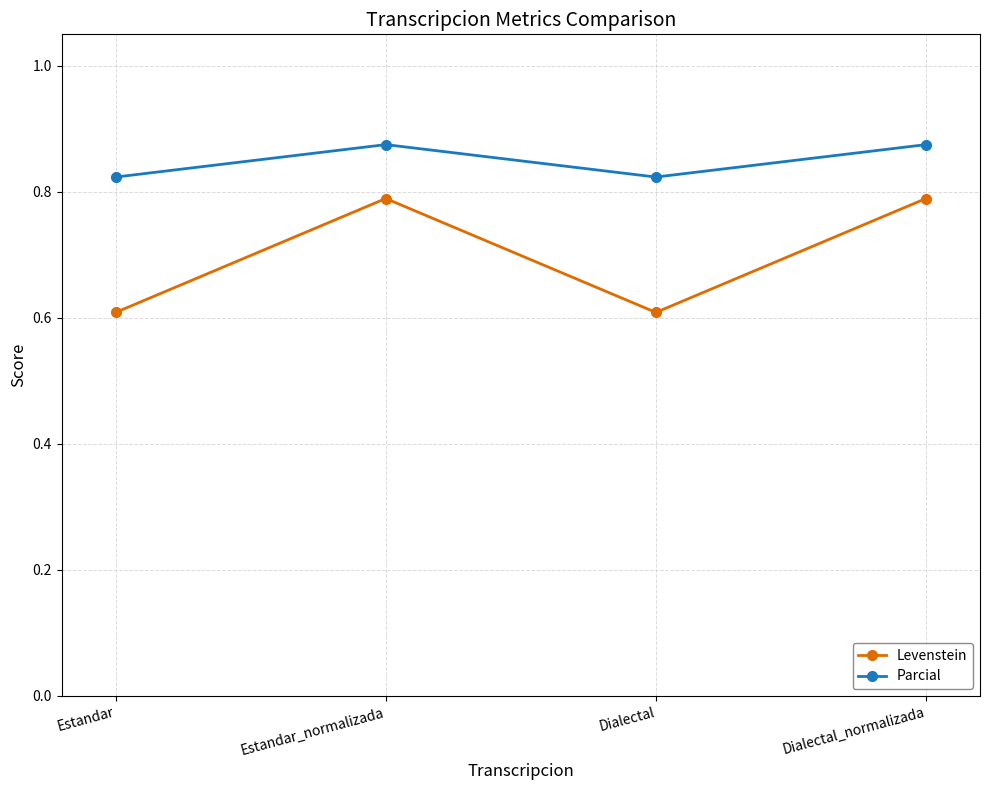

Rank the series by their average value, from lowest to highest.

Levenstein, Parcial